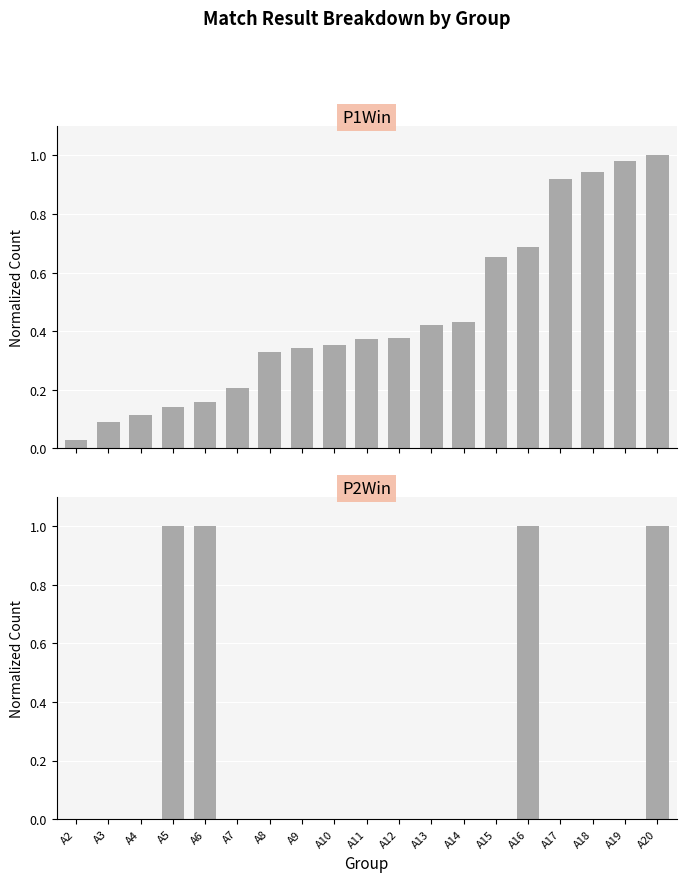

What is the total value across all series at A17?

0.9